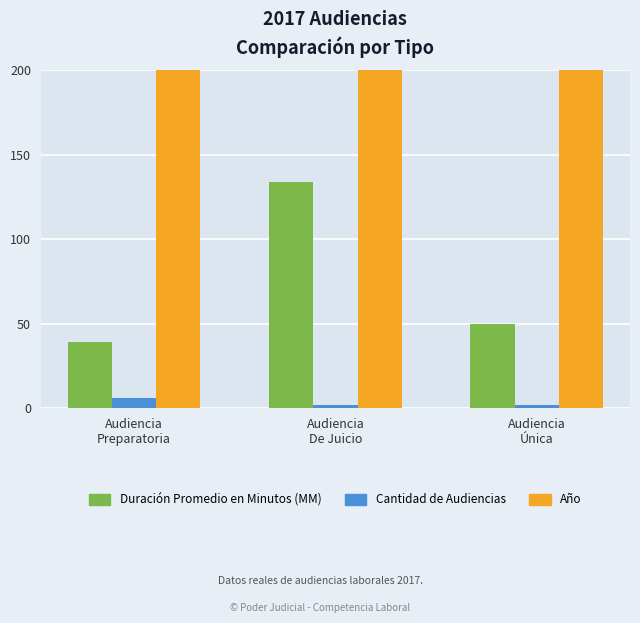

Reading left to right, what are all the values shown in this chart?

Duración Promedio en Minutos (MM): Audiencia
Preparatoria=39	Audiencia
De Juicio=134	Audiencia
Única=50
Cantidad de Audiencias: Audiencia
Preparatoria=6	Audiencia
De Juicio=2	Audiencia
Única=2
Año: Audiencia
Preparatoria=2017	Audiencia
De Juicio=2017	Audiencia
Única=2017